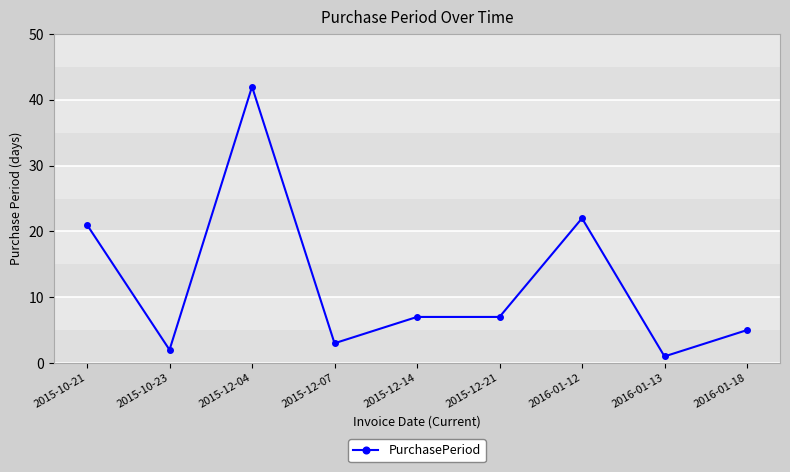

What is the sum of the values at 2016-01-13 and 2015-12-21?

8